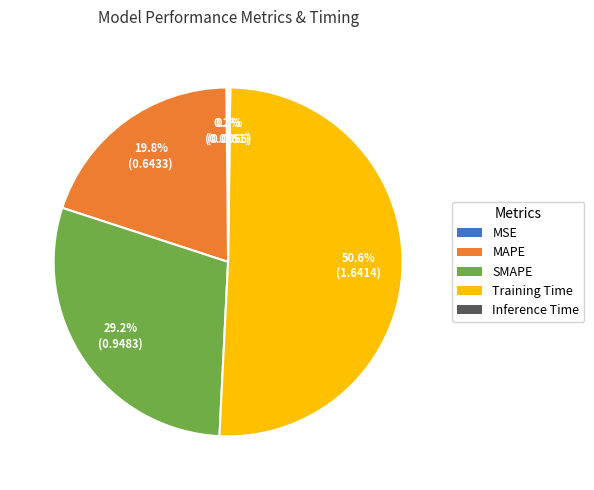

Is it true that Training Time is 39% of the pie?

False